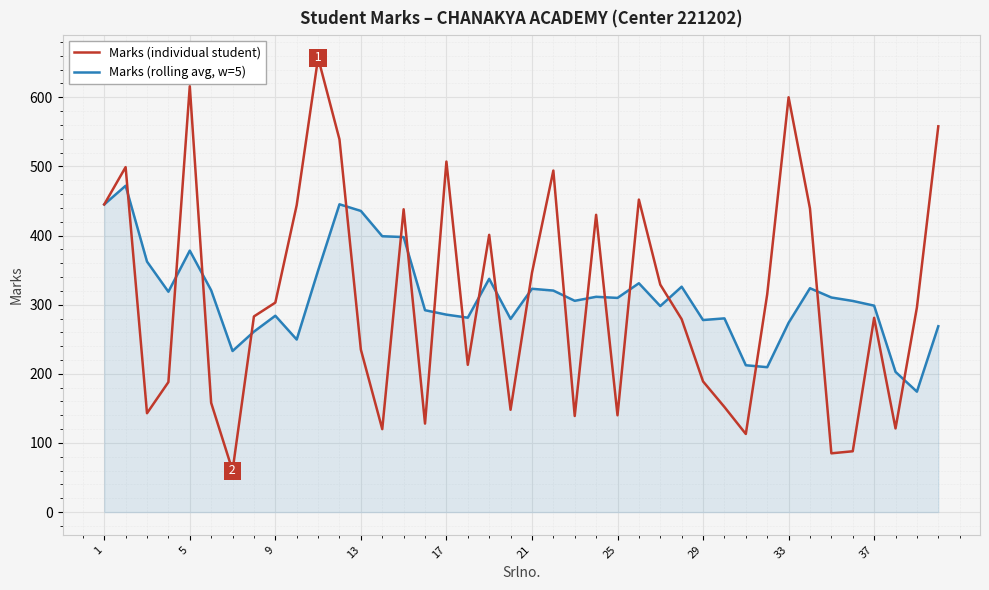

What is the minimum value shown in the chart?

60.0